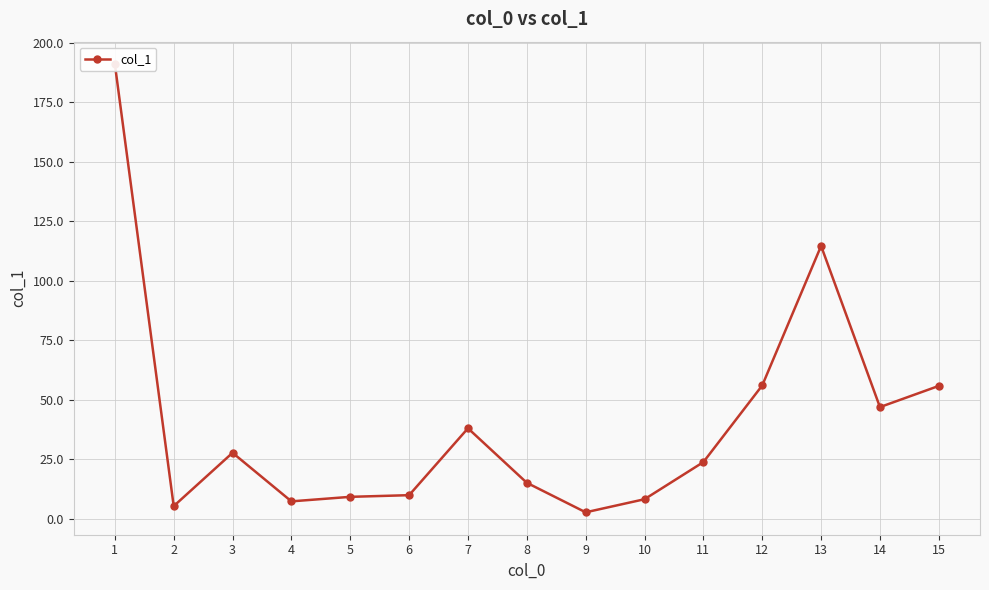

What is the approximate value at 9?

2.7